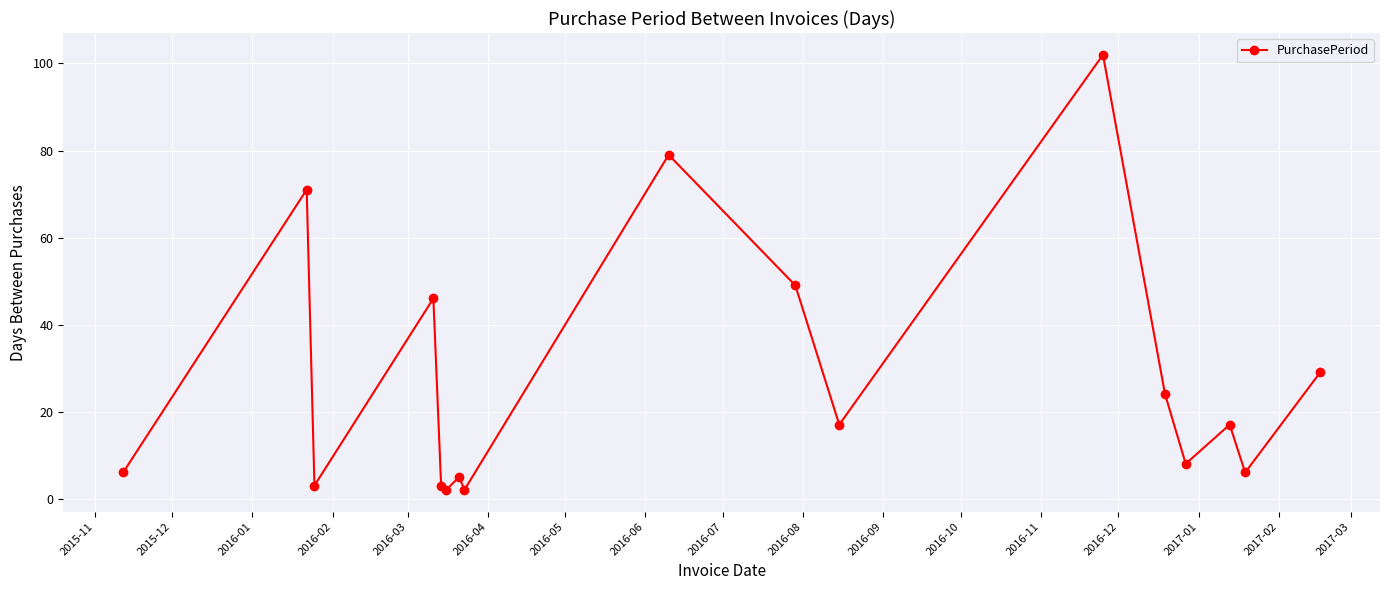

How many data points does each series have?

17